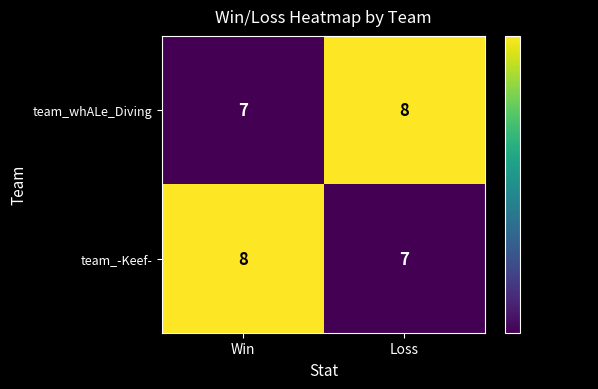

What is the average value of the team_-Keef- series?

8